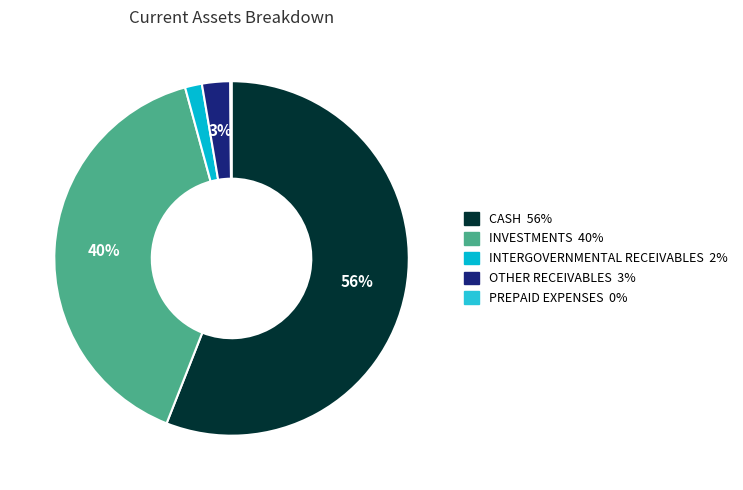

What portion of the pie excludes INTERGOVERNMENTAL RECEIVABLES?

98.5%